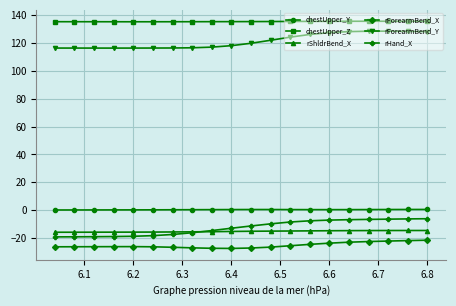

What are all the series names shown in the legend?

chestUpper_Y, chestUpper_Z, rShldrBend_X, rForearmBend_X, rForearmBend_Y, rHand_X